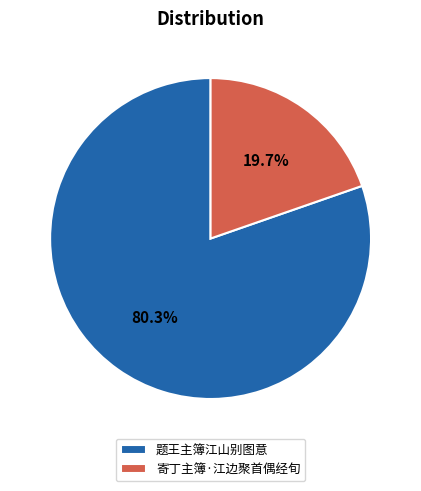

To the nearest percent, what is the combined percentage of 寄丁主簿·江边聚首偶经旬 and 题王主簿江山别图意?

100%